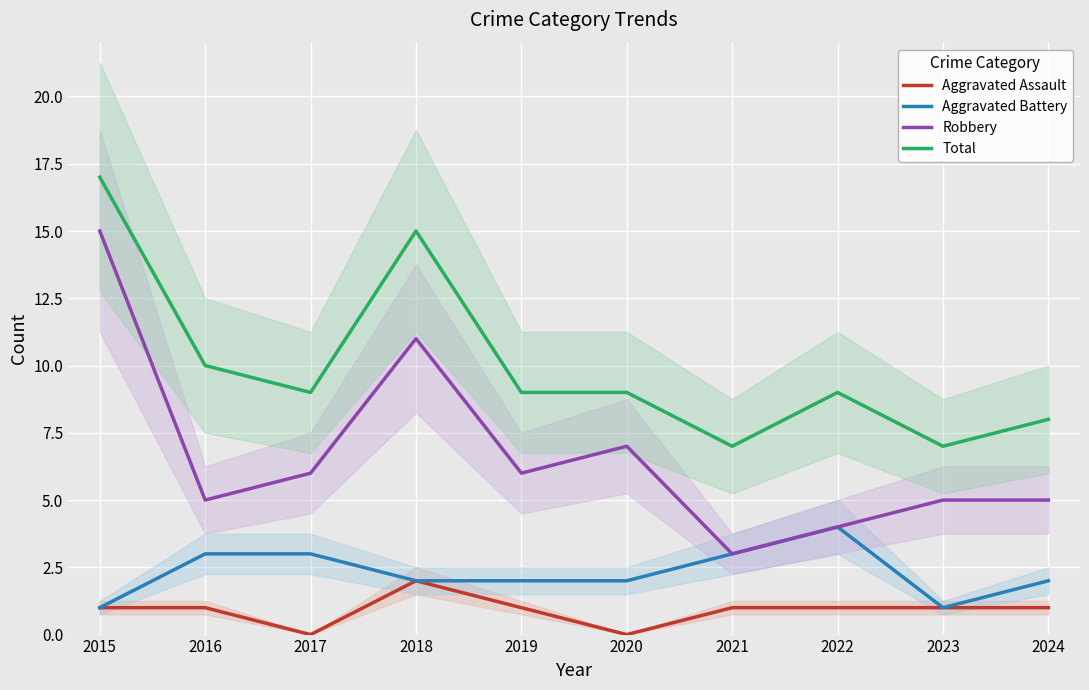

Reading left to right, transcribe all the data shown in this chart.

Aggravated Assault: 1	1	0	2	1	0	1	1	1	1
Aggravated Battery: 1	3	3	2	2	2	3	4	1	2
Robbery: 15	5	6	11	6	7	3	4	5	5
Total: 17	10	9	15	9	9	7	9	7	8